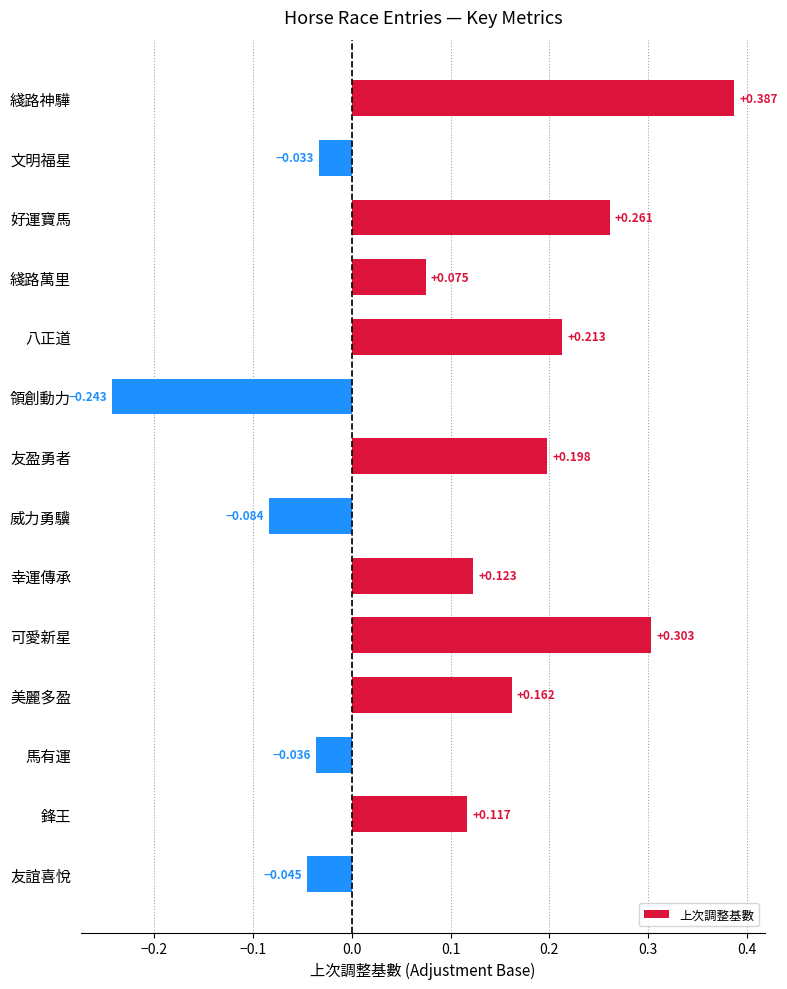

Which label corresponds to the smallest value in the chart?

領創動力